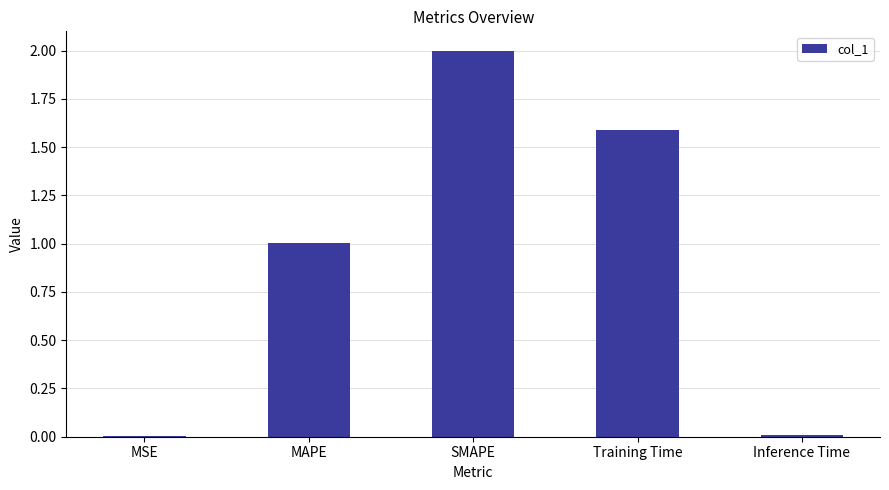

Which category has the highest value across all series?

SMAPE